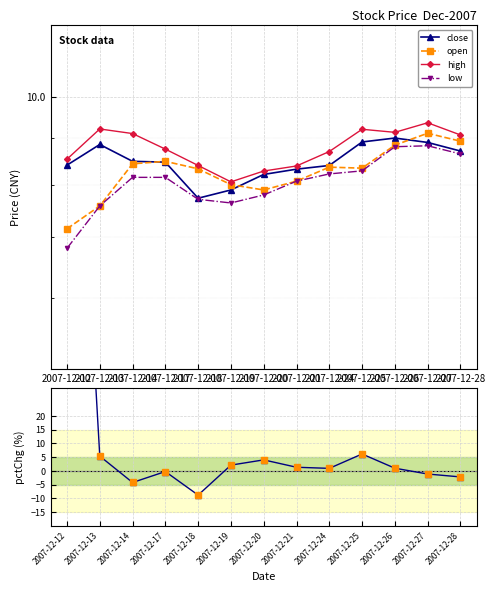

Reading left to right, extract all data points from this chart.

close: 8.4	8.9	8.5	8.5	7.7	7.9	8.2	8.3	8.4	8.9	9.0	8.9	8.7
open: 7.1	7.6	8.4	8.5	8.3	8.0	7.9	8.1	8.4	8.3	8.8	9.1	8.9
high: 8.5	9.2	9.1	8.8	8.4	8.1	8.3	8.4	8.7	9.2	9.1	9.4	9.1
low: 6.8	7.6	8.2	8.2	7.7	7.6	7.8	8.1	8.2	8.3	8.8	8.8	8.7
pctChg: 214.4	5.4	-4.2	-0.2	-8.8	2.1	4.0	1.3	0.9	6.2	1.0	-1.1	-2.2
pctChg (pts): 214.4	5.4	-4.2	-0.2	-8.8	2.1	4.0	1.3	0.9	6.2	1.0	-1.1	-2.2